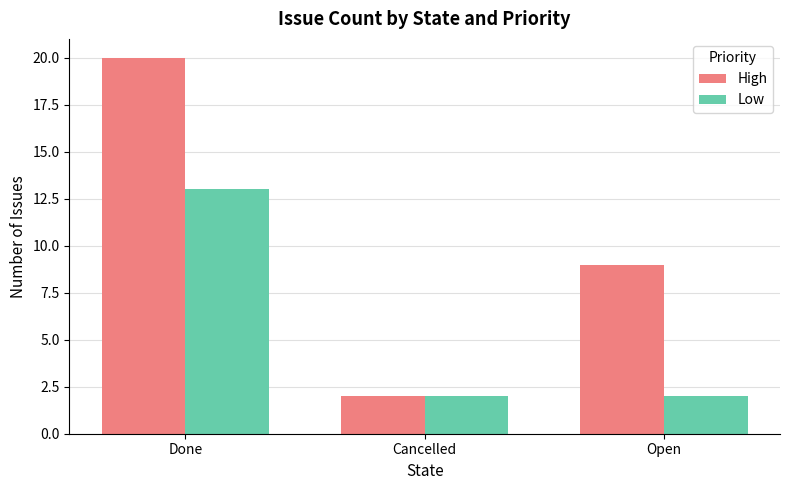

What is the label of the 3rd bar from the right?

Done